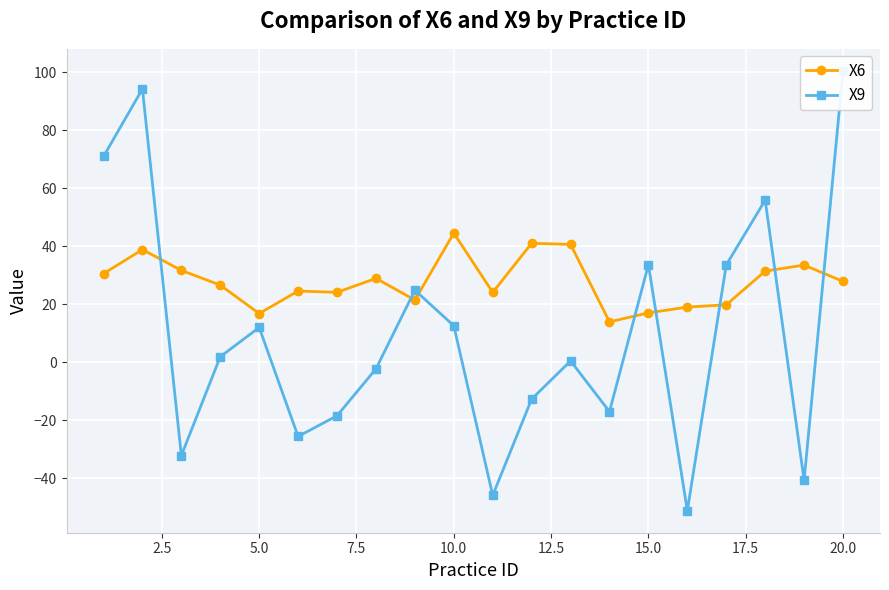

After their last crossing, which series has the higher values: X6 or X9?

X9